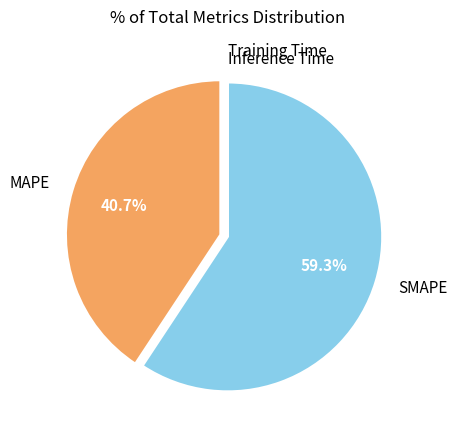

Which category accounts for the majority?

SMAPE